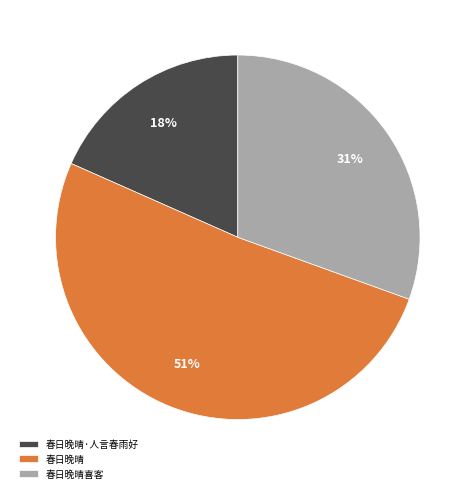

Is there any slice that represents more than half of the pie?

Yes